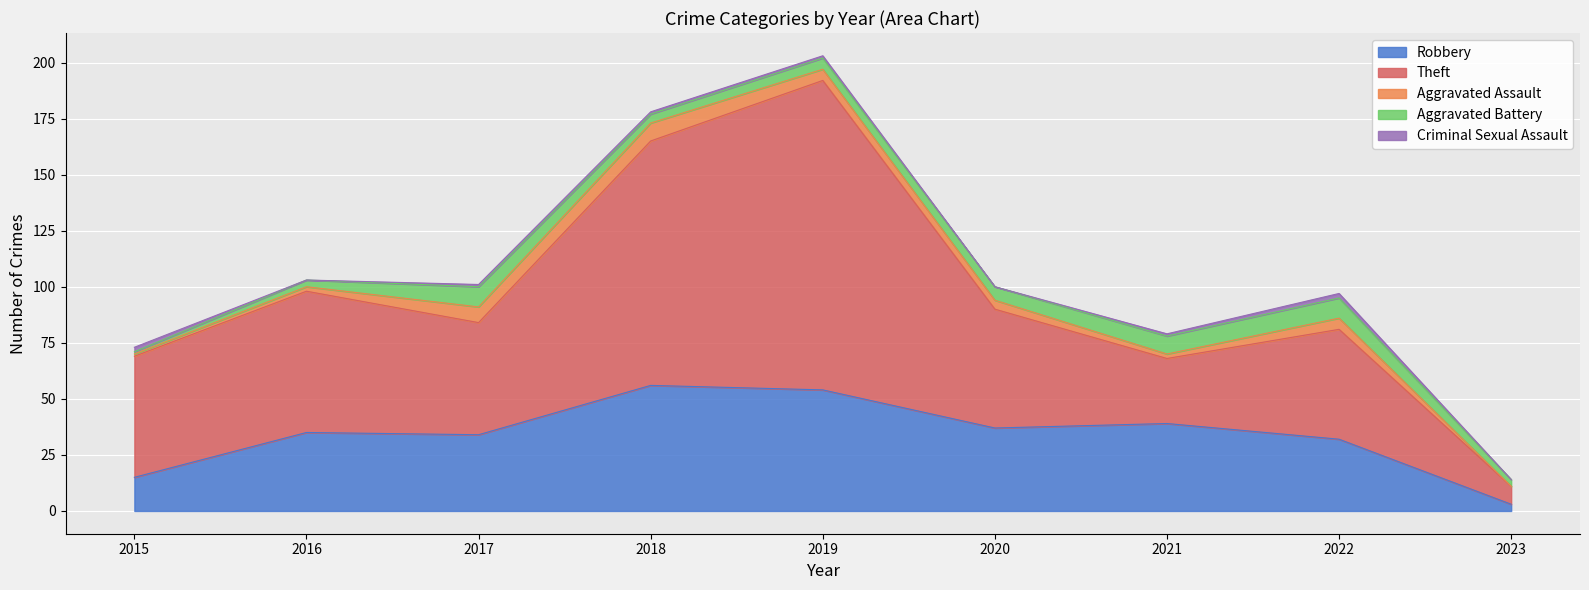

What is the value of the Aggravated Battery point at the 7th from the left?

8